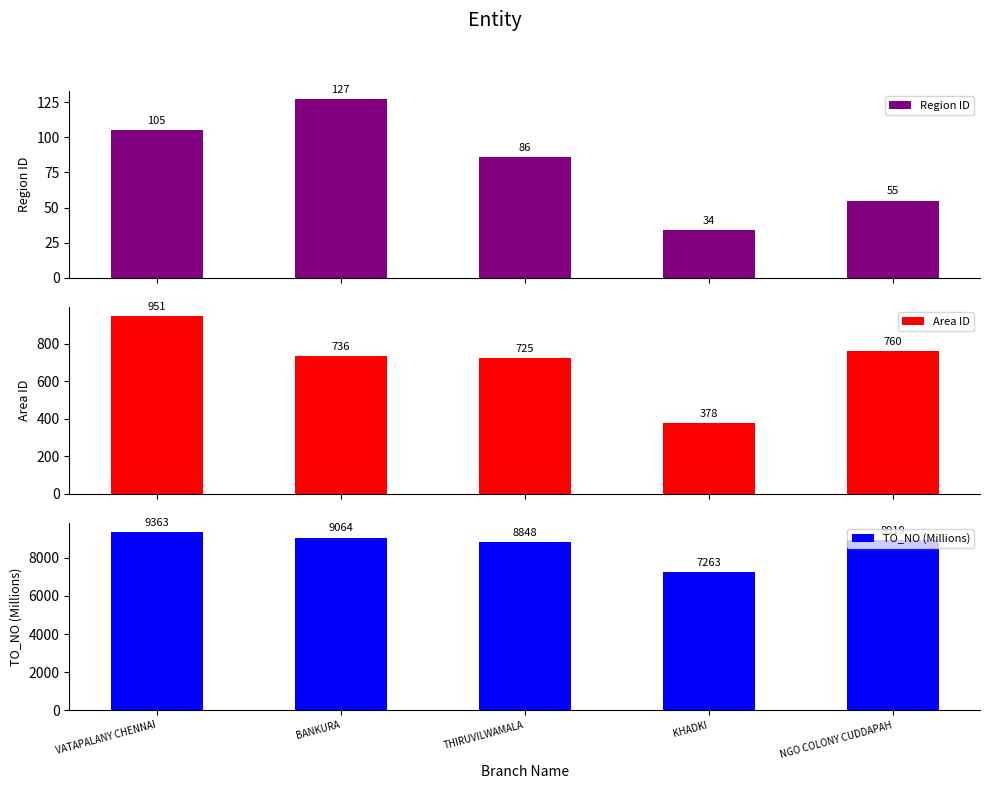

Read the Area ID value at KHADKI, to the nearest 50.

400